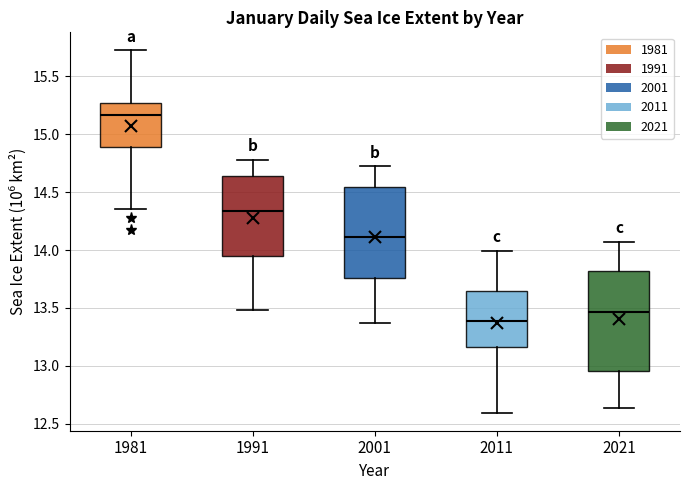

Reading left to right, read every box against the y-axis: the position of its median line, the range the box covers, and the ends of its whiskers. The values are not printed on the chart, so give them approximately, as read against the axis.

1981: median 15.15, box 14.90 to 15.25, whiskers 14.35 to 15.75
1991: median 14.35, box 13.95 to 14.65, whiskers 13.50 to 14.80
2001: median 14.10, box 13.75 to 14.55, whiskers 13.35 to 14.70
2011: median 13.40, box 13.15 to 13.65, whiskers 12.60 to 14.00
2021: median 13.45, box 12.95 to 13.80, whiskers 12.65 to 14.05